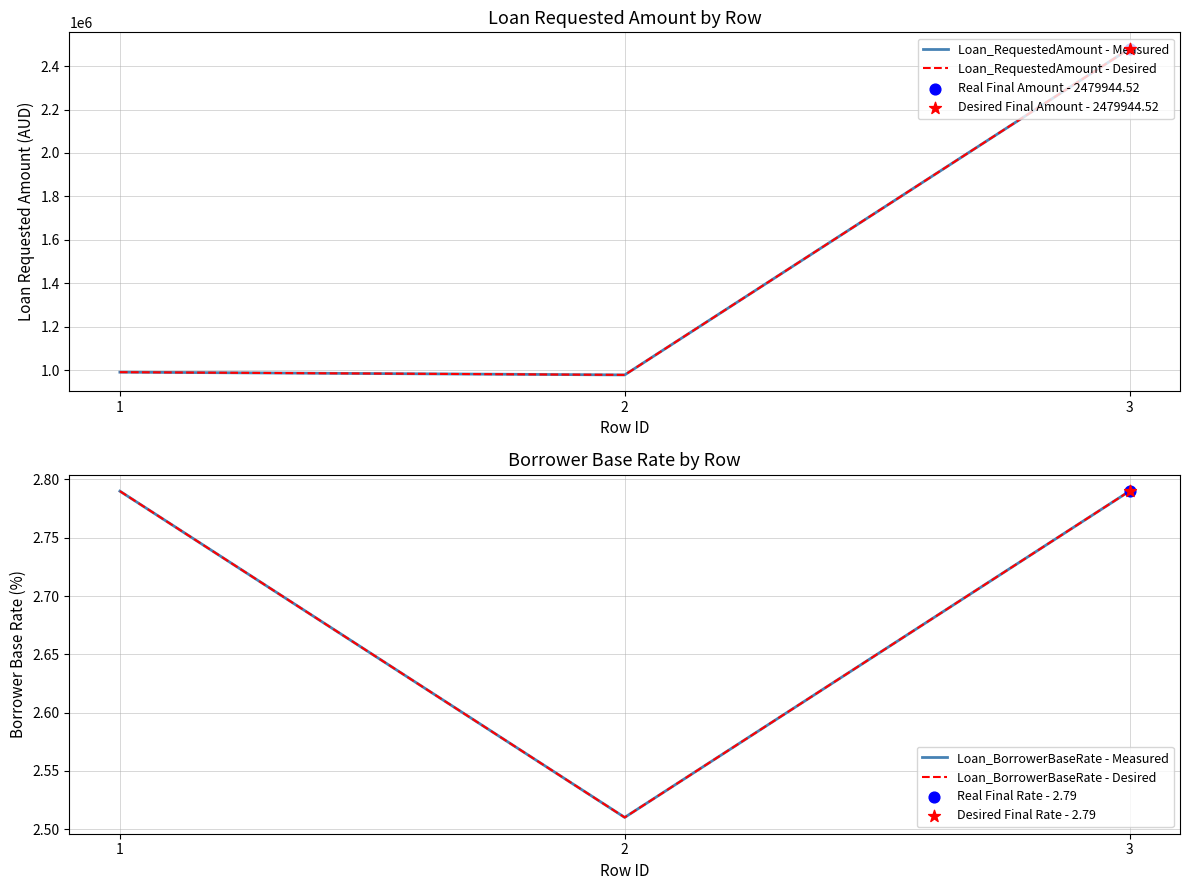

Which series has the largest total across all categories?

Loan_RequestedAmount - Measured